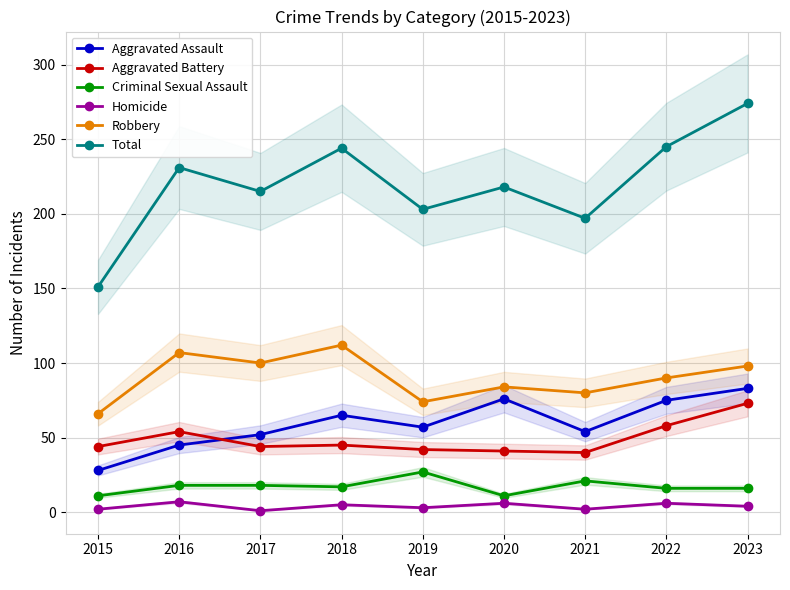

Does the chart have visible grid lines?

Yes